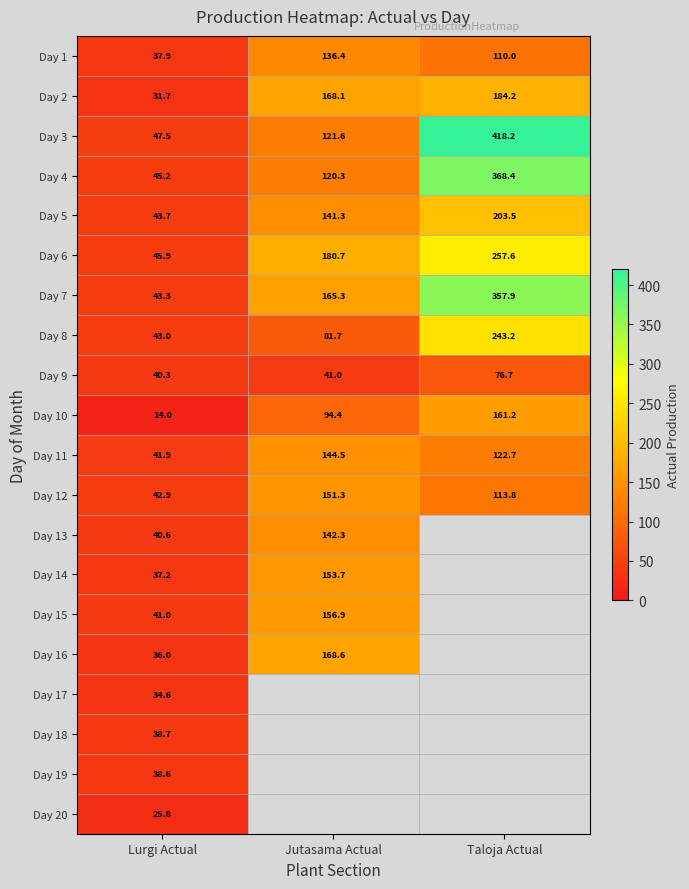

How many data points in Day 4 are less than 120?

1